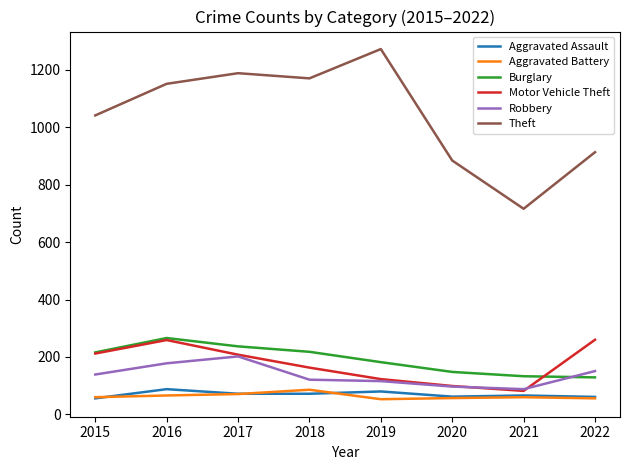

What is the maximum value for Burglary?

266